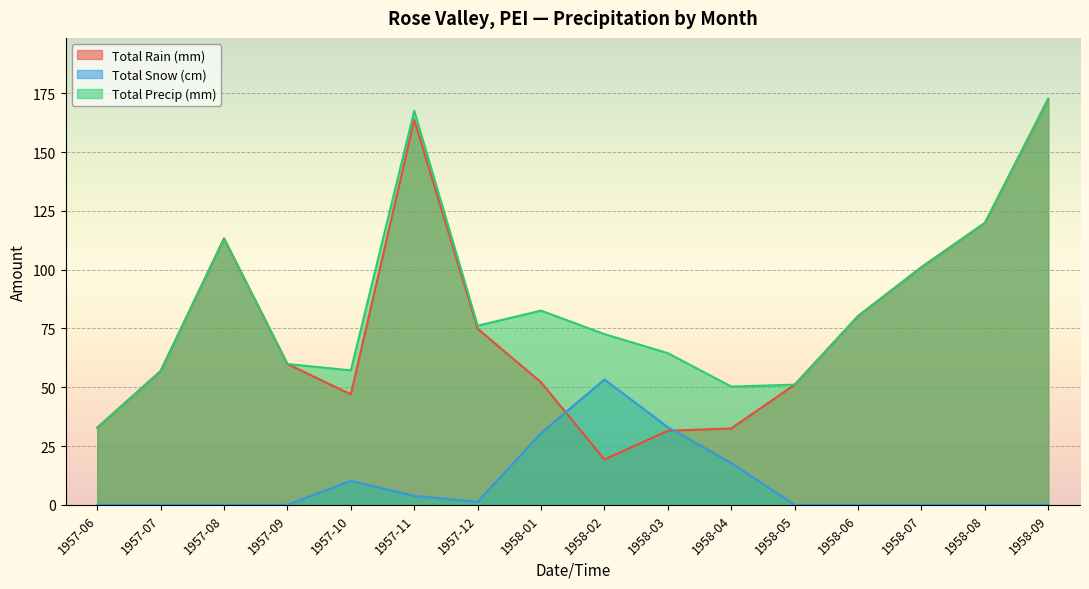

True or false: Total Rain (mm) has more than 2 points higher than both neighbors.

False